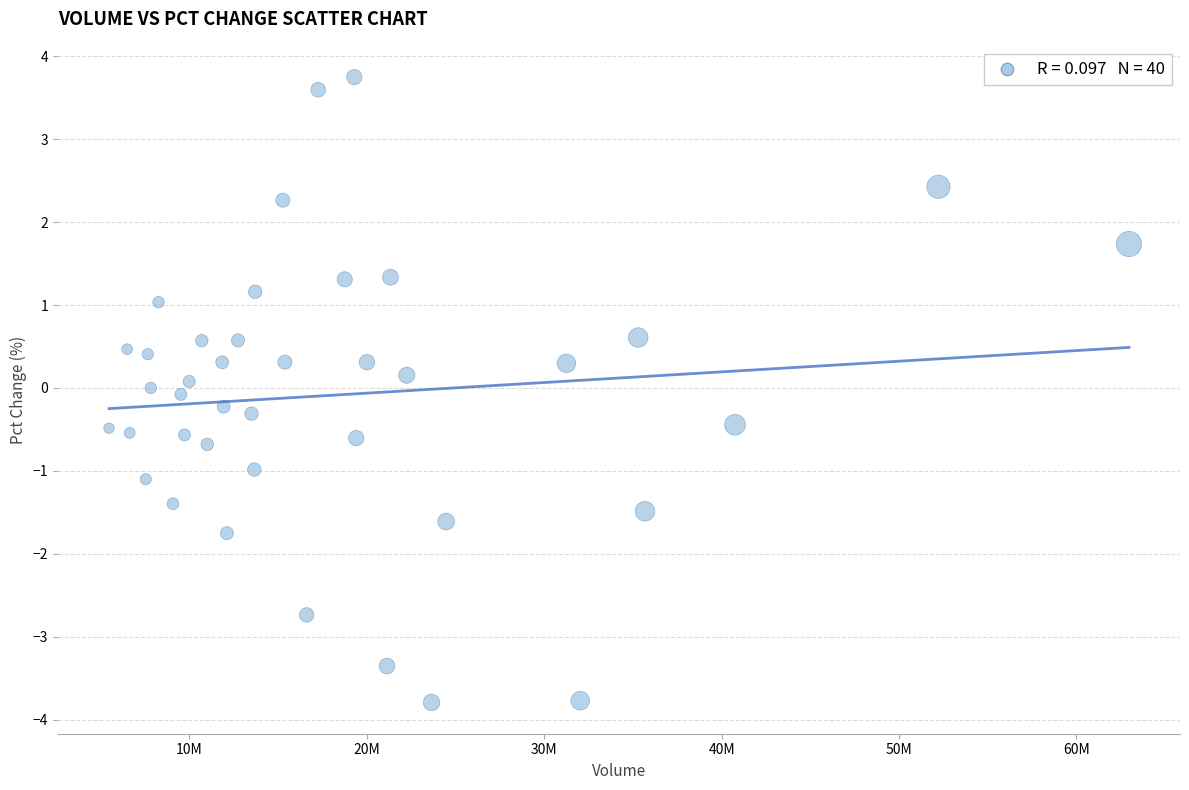

What is the range of Y values (max minus min)?

7.5